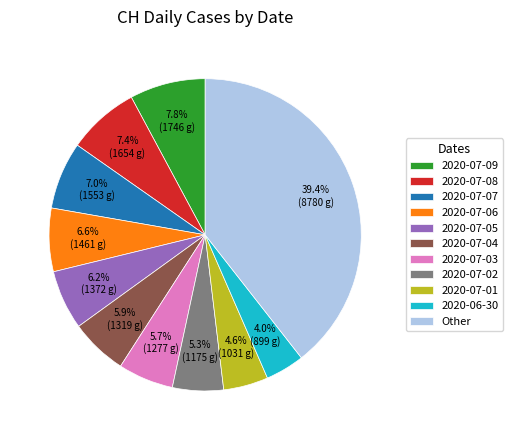

Which slice is the largest?

Other